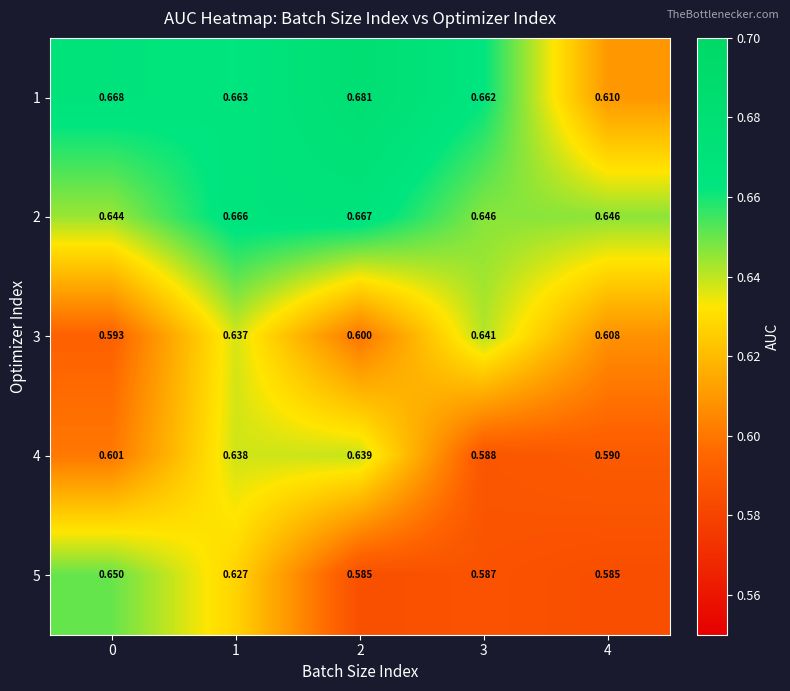

Count the number of categories in the chart.

5